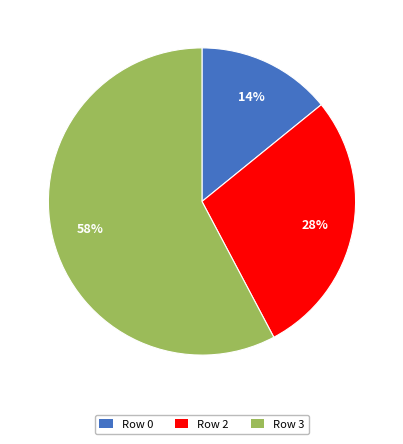

The Row 3 slice represents 46% of the pie. True or false?

False